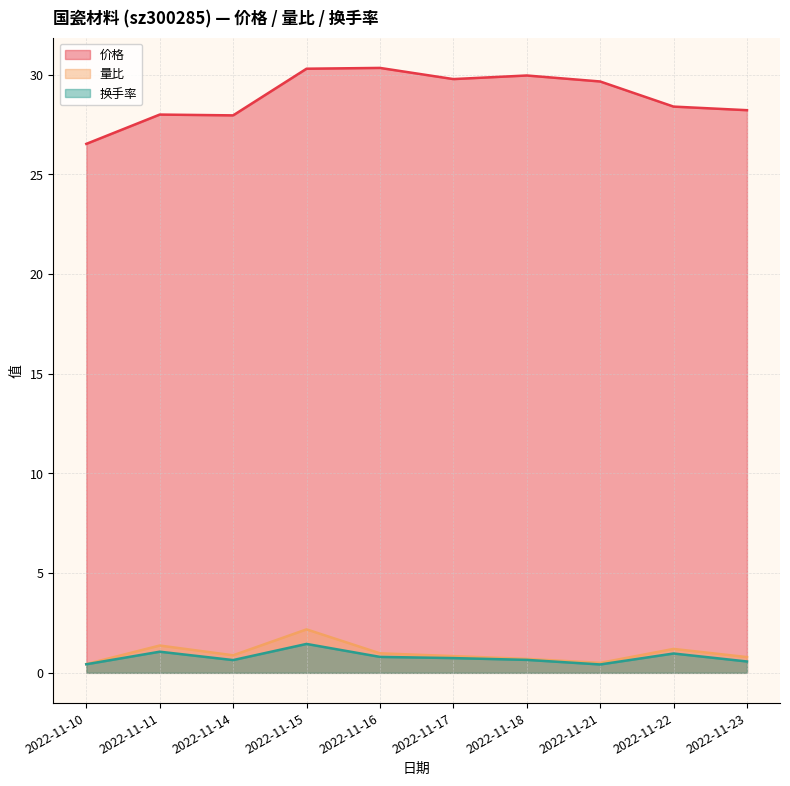

What is the total value across all series at 2022-11-17?

31.4